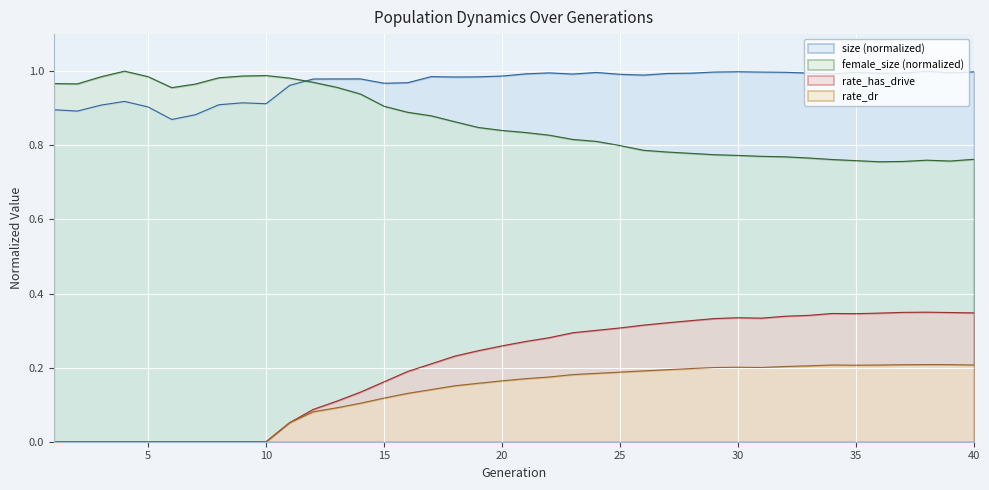

Is it true that rate_dr equals 0.0 at 10?

True